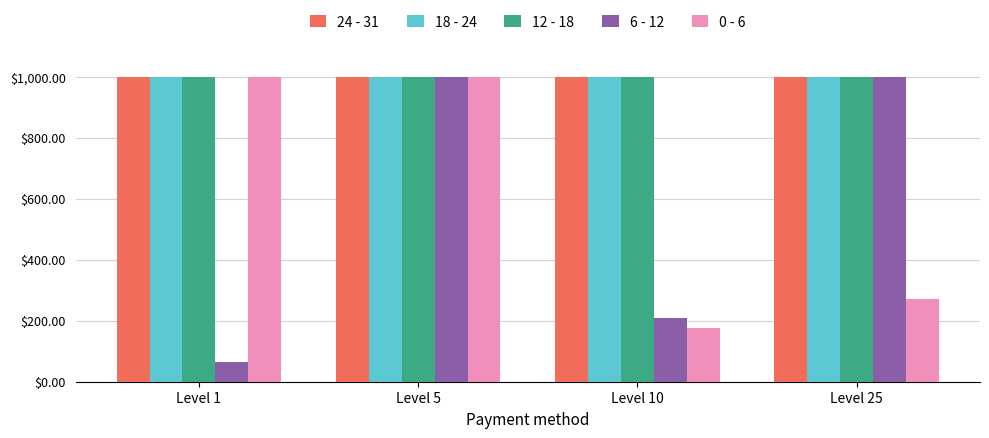

Does the chart contain any negative values?

No